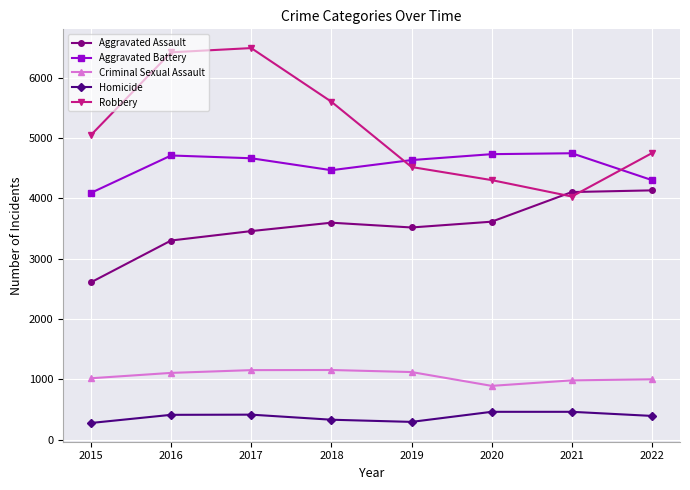

What is the approximate value of Criminal Sexual Assault at 2019?

1121